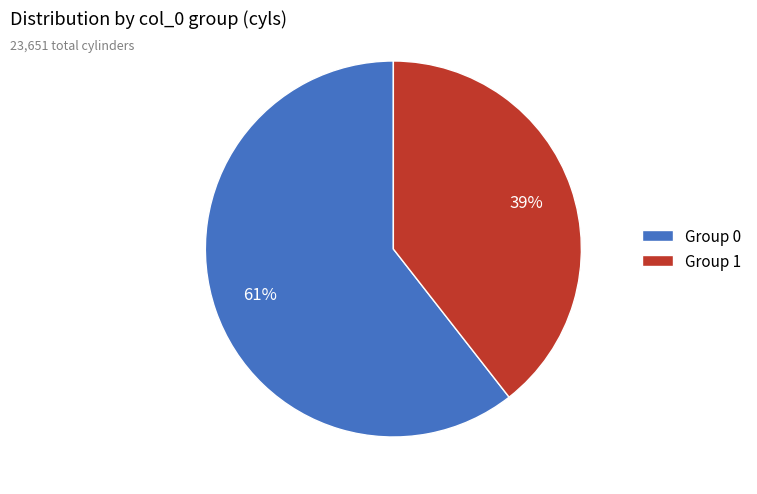

Combined, do Group 0 and Group 1 account for over 50%?

Yes